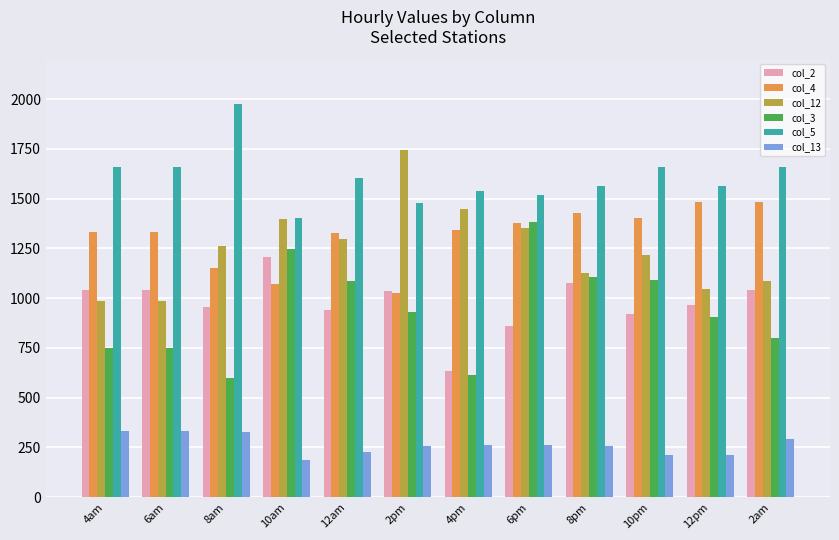

What is the sum of the col_3 values at 4pm and 8am?

1215.3